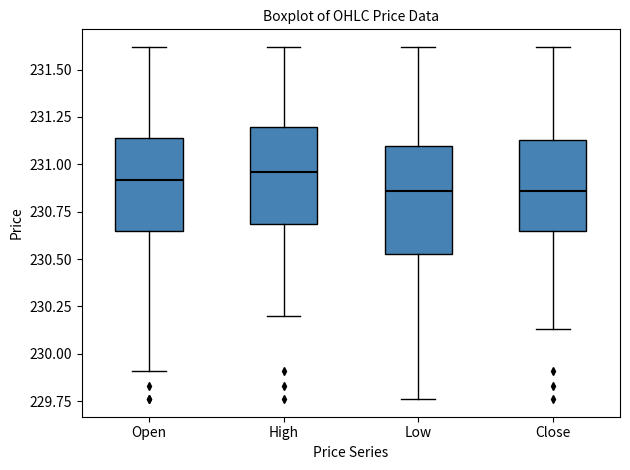

Reading left to right, read every box against the y-axis: the position of its median line, the range the box covers, and the ends of its whiskers. The values are not printed on the chart, so give them approximately, as read against the axis.

Open: median 230.90, box 230.65 to 231.15, whiskers 229.90 to 231.60
High: median 230.95, box 230.70 to 231.20, whiskers 230.20 to 231.60
Low: median 230.85, box 230.55 to 231.10, whiskers 229.75 to 231.60
Close: median 230.85, box 230.65 to 231.15, whiskers 230.15 to 231.60